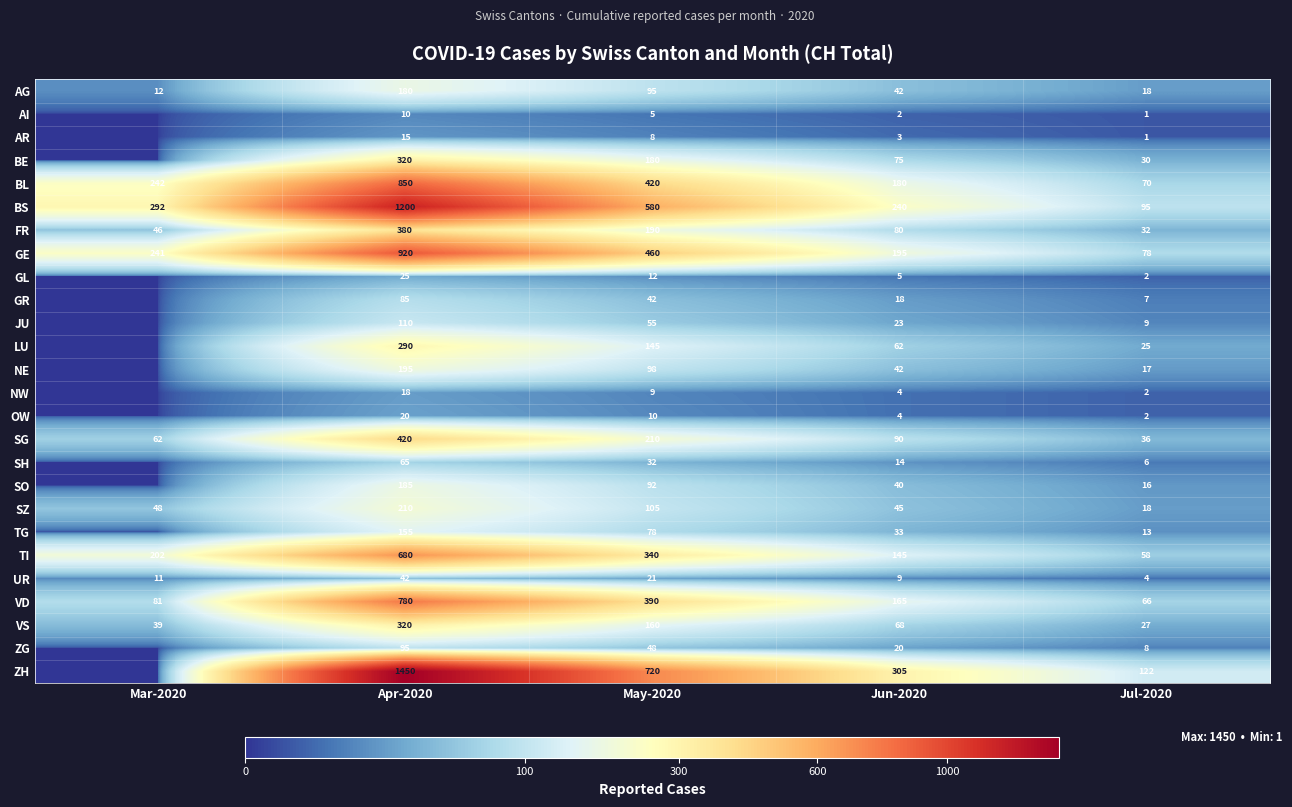

What is the total value across all series at Mar-2020?

1276